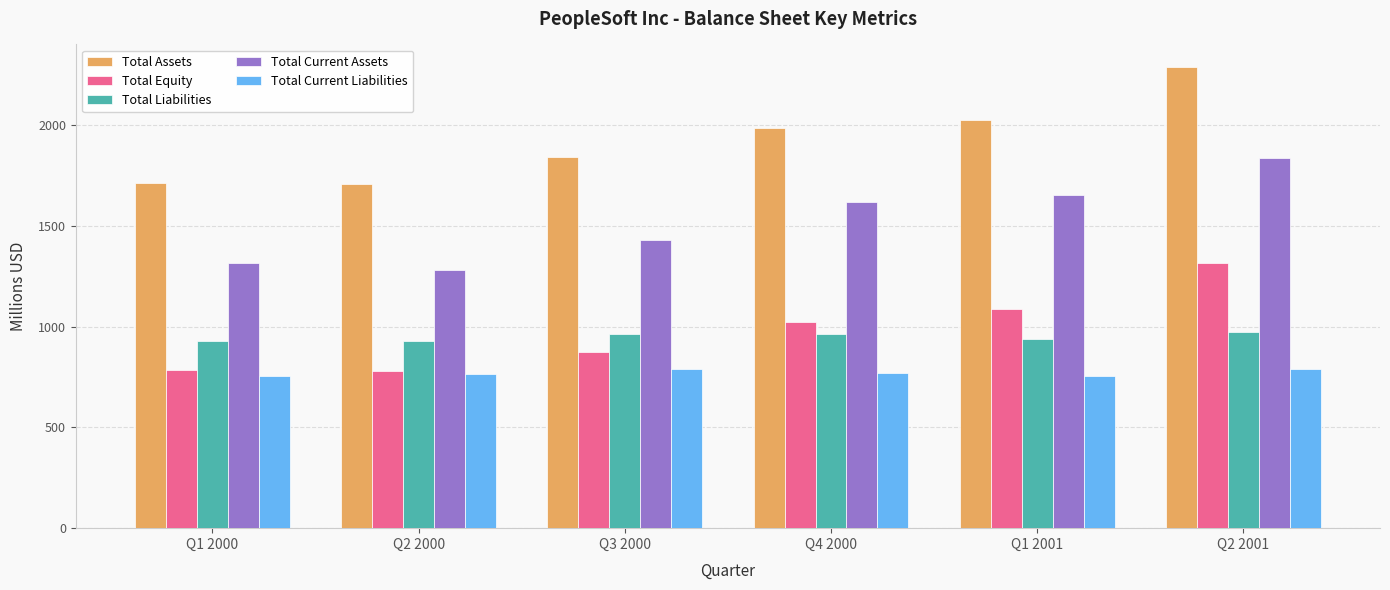

What is the minimum value for Total Assets?

1708.7